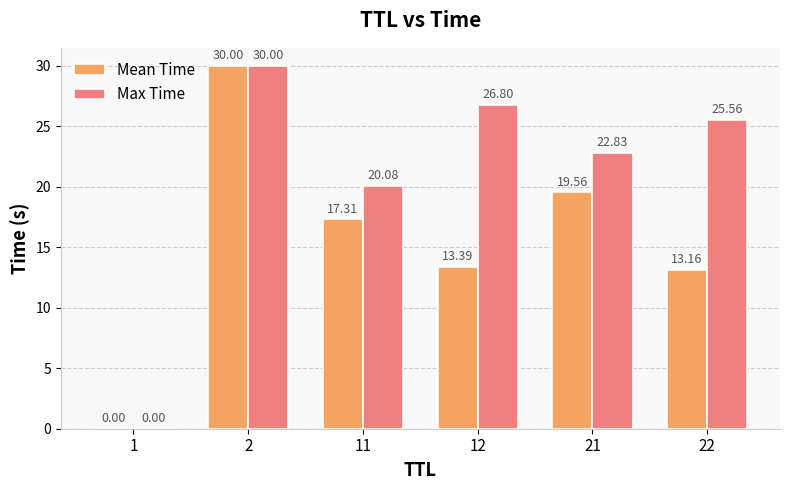

Which series changed the most between 1 and 11?

Max Time